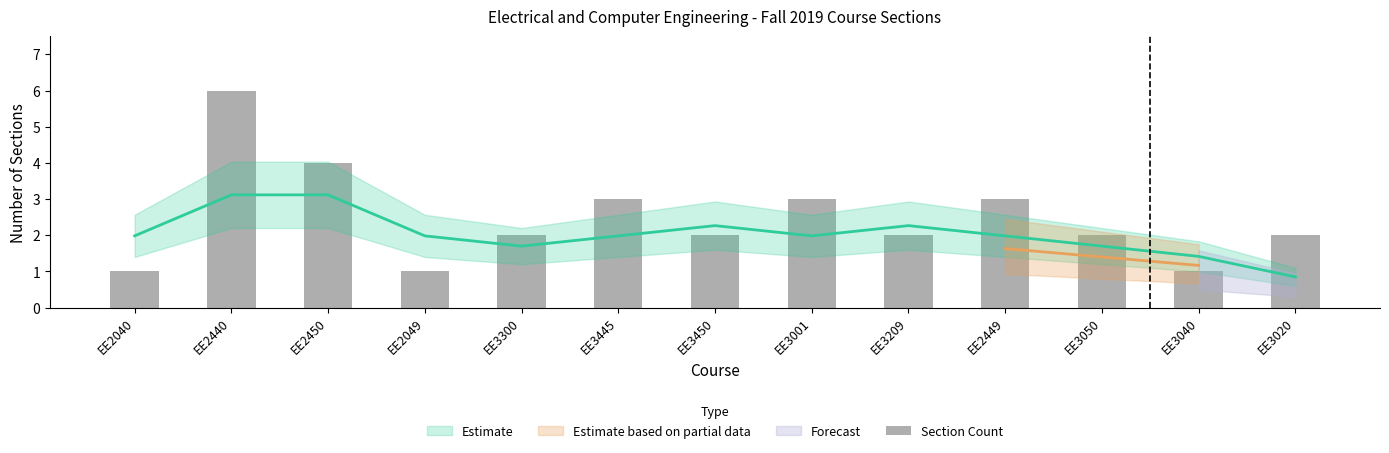

What is the value of the 7th bar from the left?

2